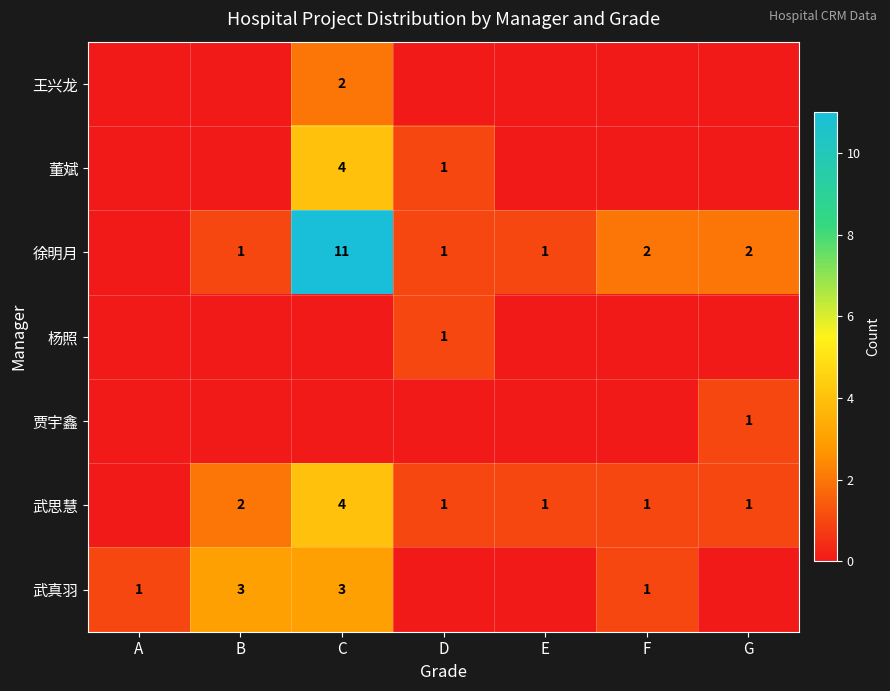

True or false: 武思慧 has a value of 1 at E.

True